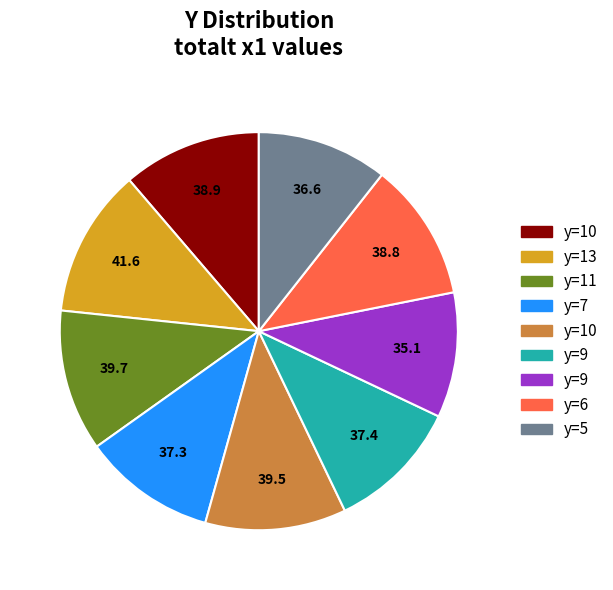

Is there any slice that represents more than half of the pie?

No